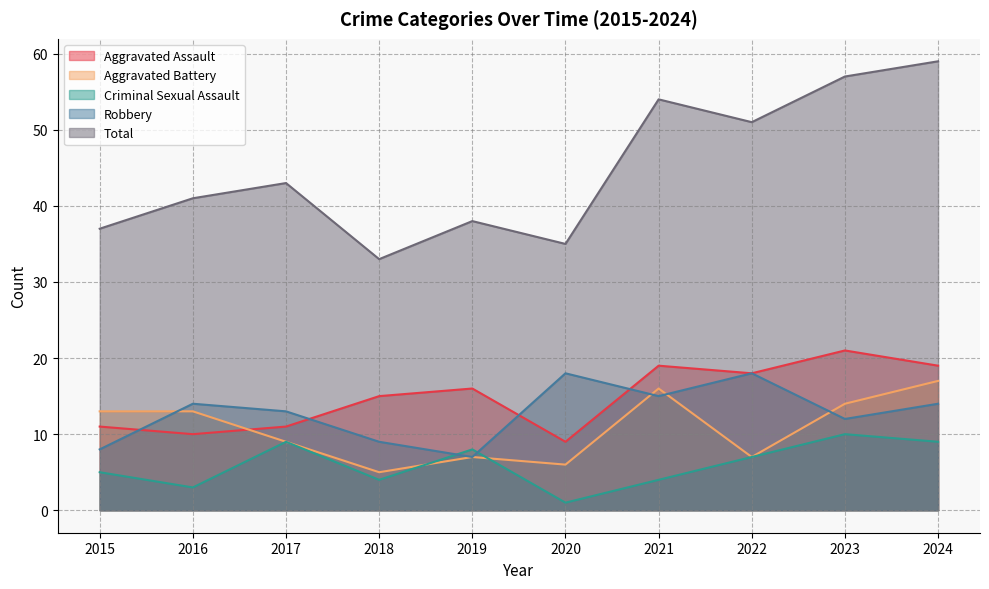

What is the maximum value for Criminal Sexual Assault?

10